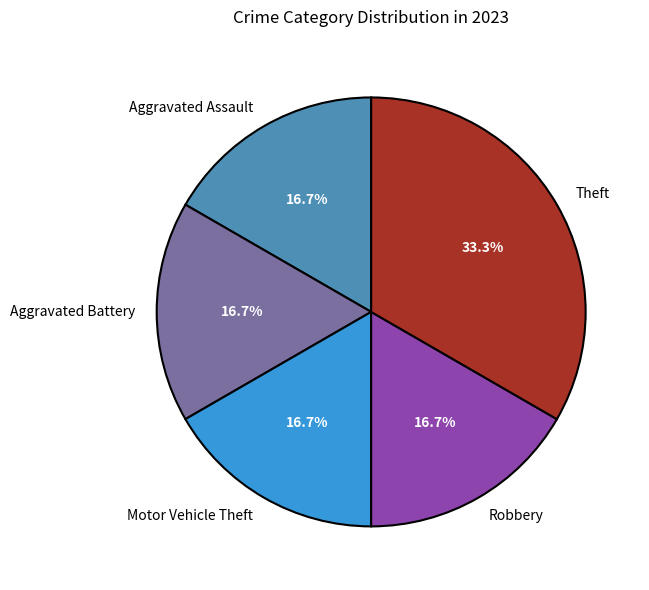

How much of the chart is everything except Aggravated Assault?

83.3%